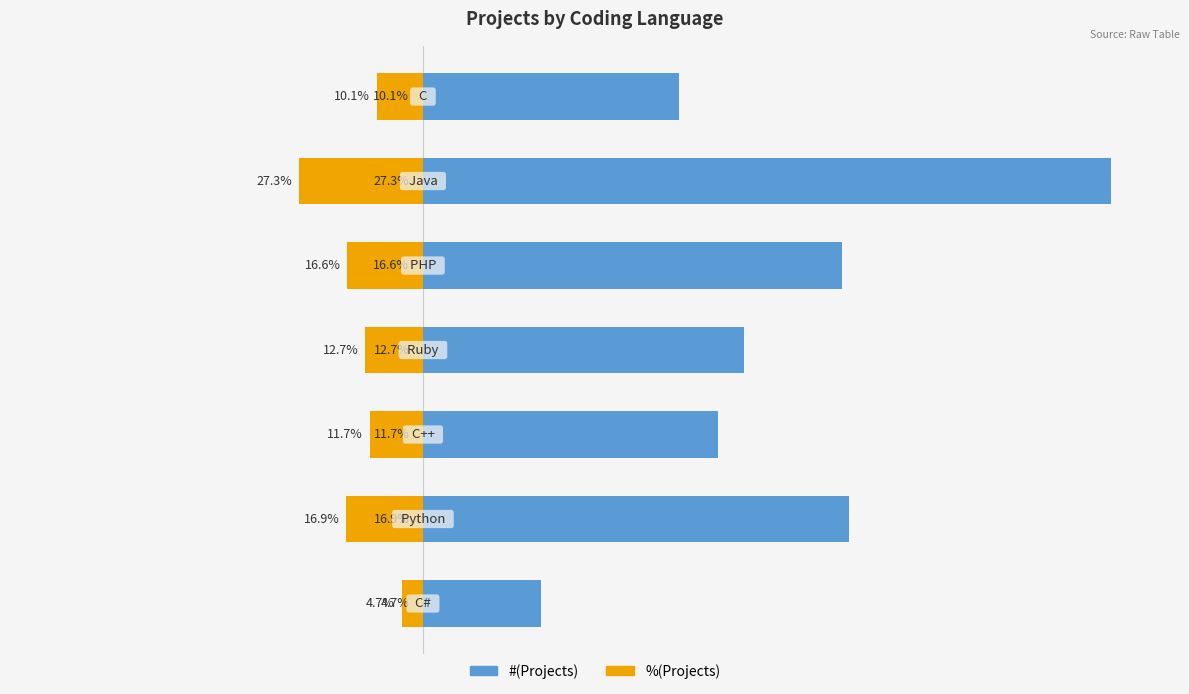

List the series in order of their overall mean, lowest first.

%(Projects), #(Projects)